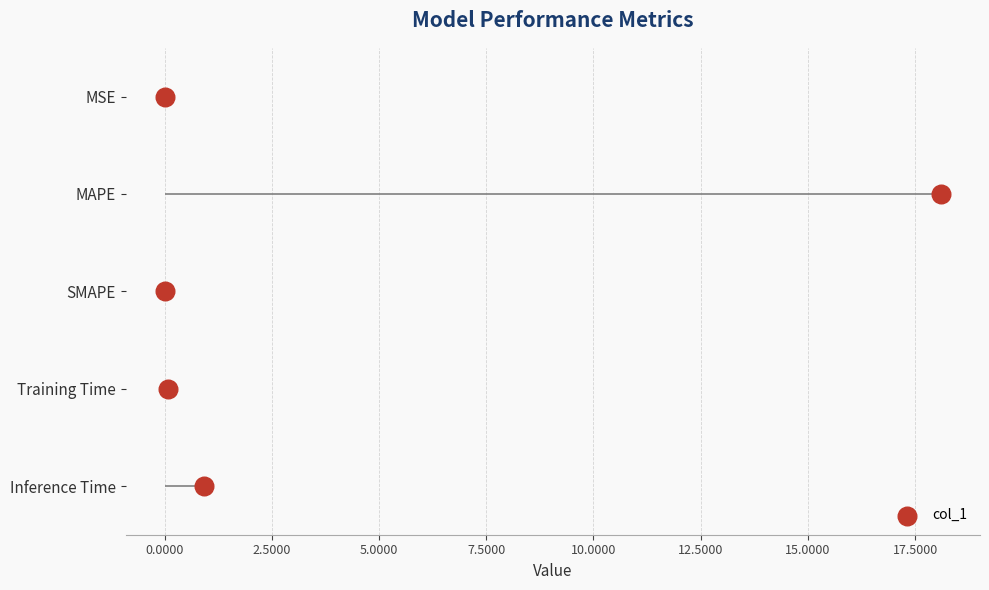

Which has a higher value, 5.0000 or 0.0000?

5.0000